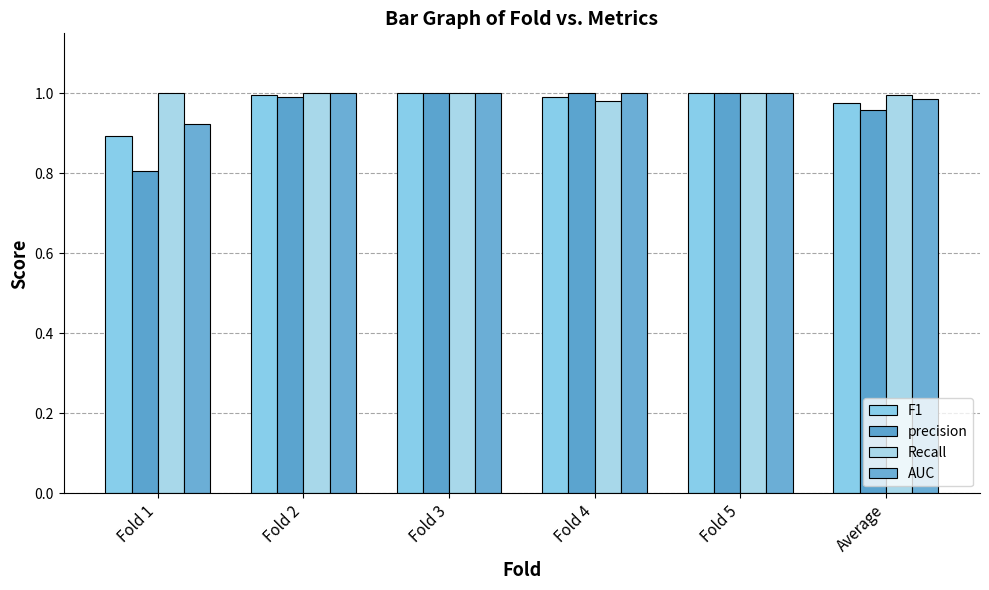

How many bars are there in total?

24